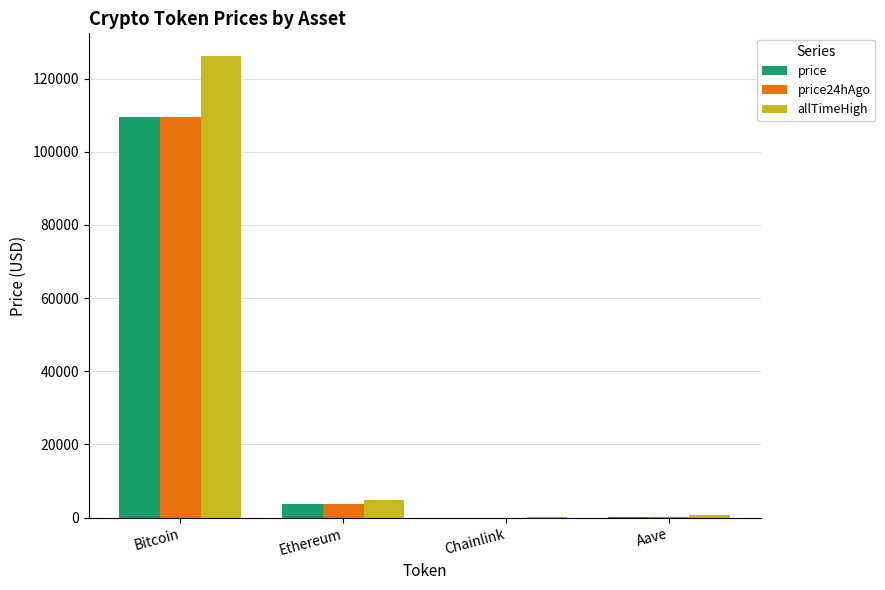

Read the allTimeHigh value at Bitcoin.

126080.0